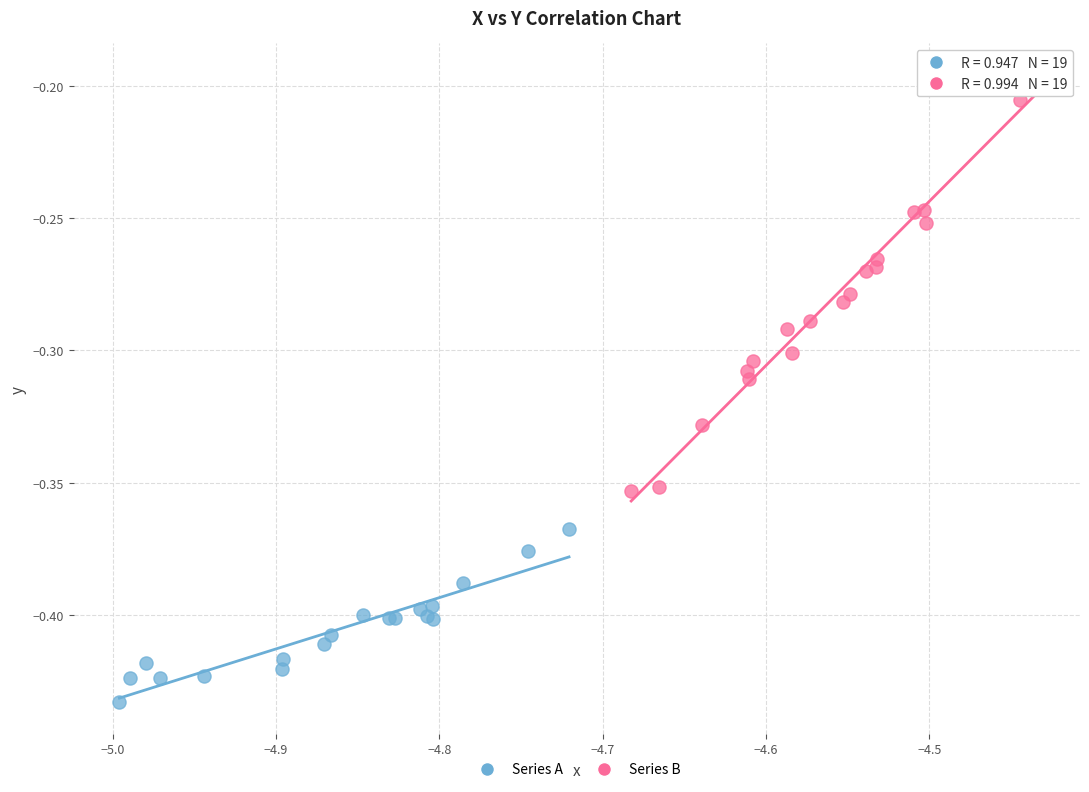

Which series has the widest spread of Y values?

Series B